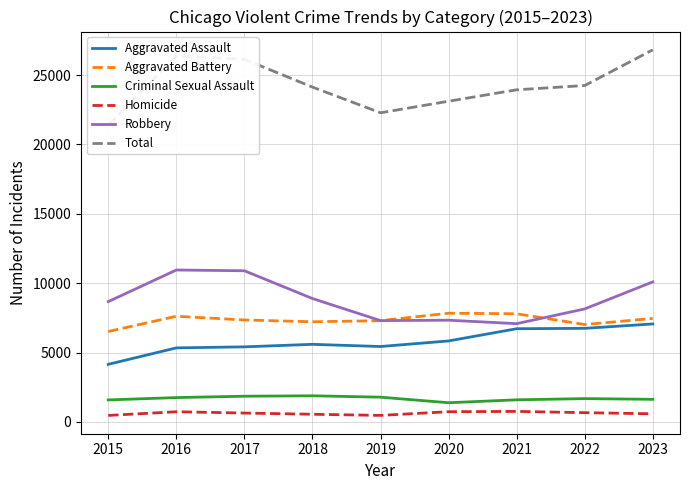

What is the value of the Total point at the 7th from the left?

23938